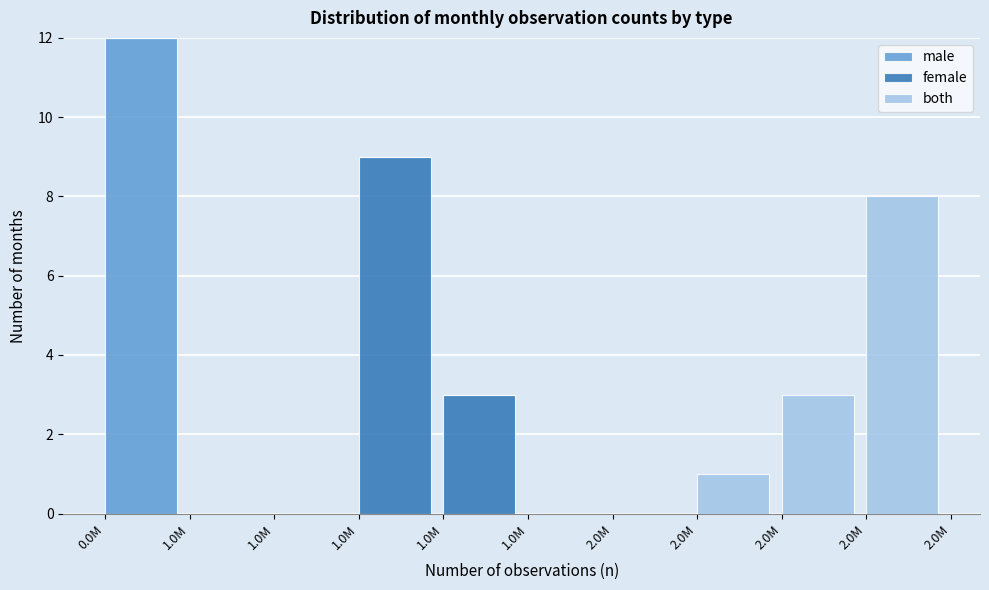

What are all the series names shown in the legend?

male, female, both